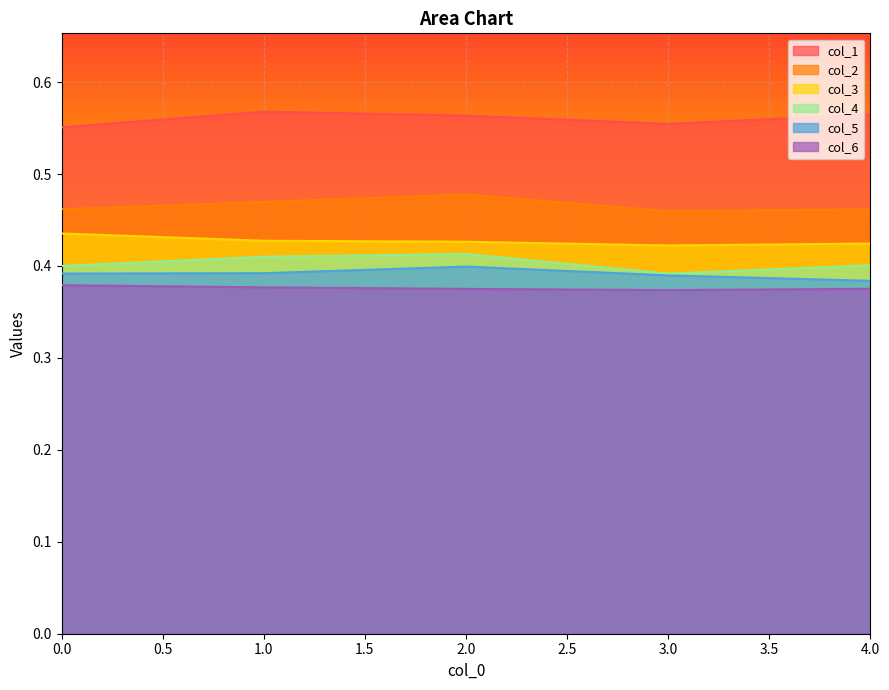

What is the difference between the highest and lowest values at 2?

0.2